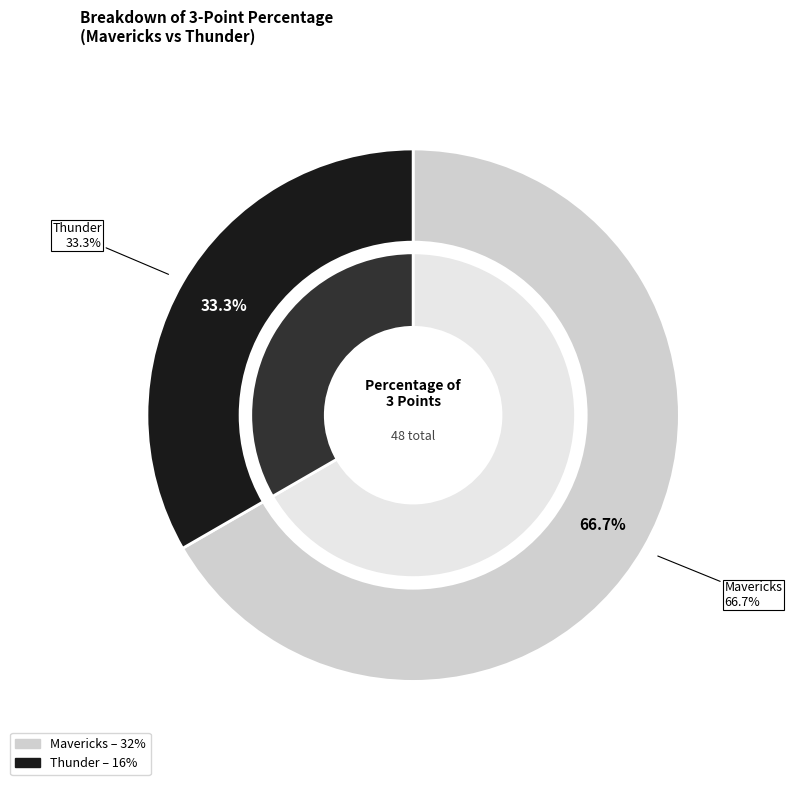

Which slice is the smallest?

Thunder